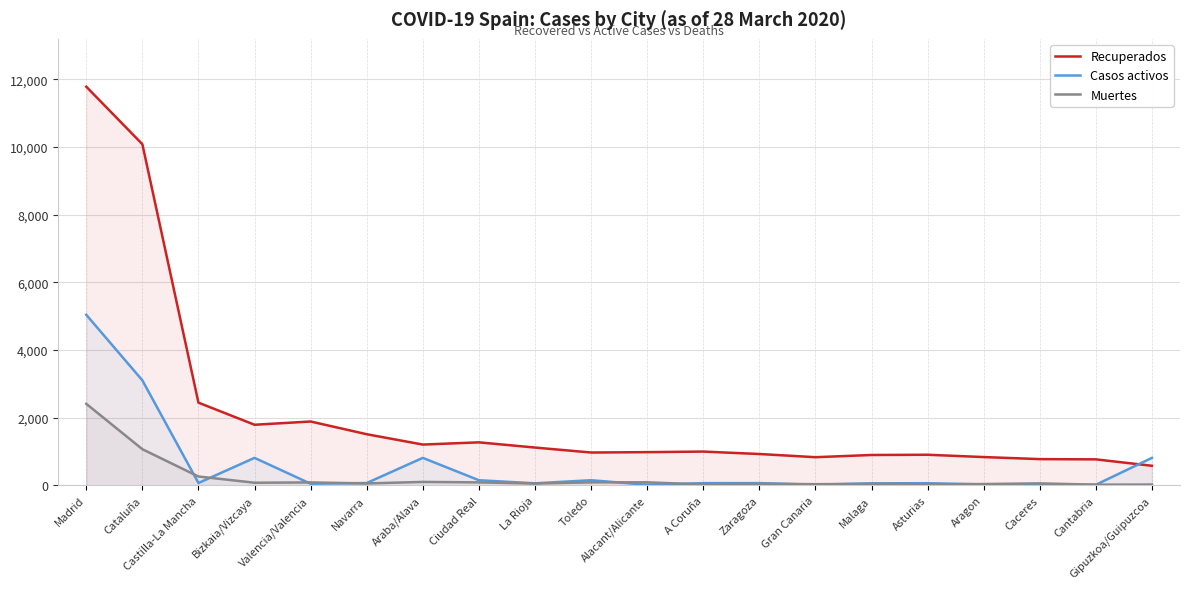

How many lines are shown in the chart?

3